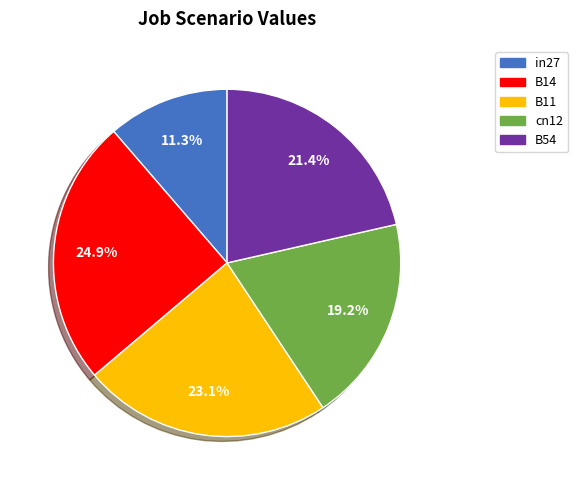

Is there a majority slice in this chart?

No